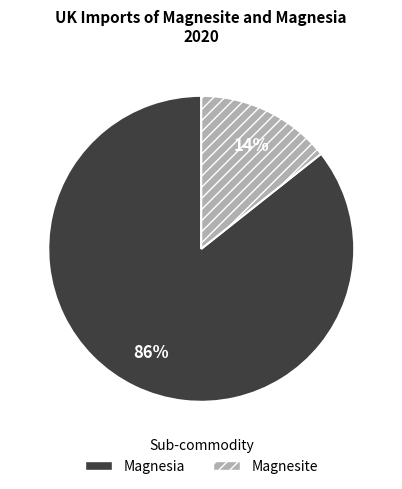

The Magnesite slice represents 14% of the pie. True or false?

True